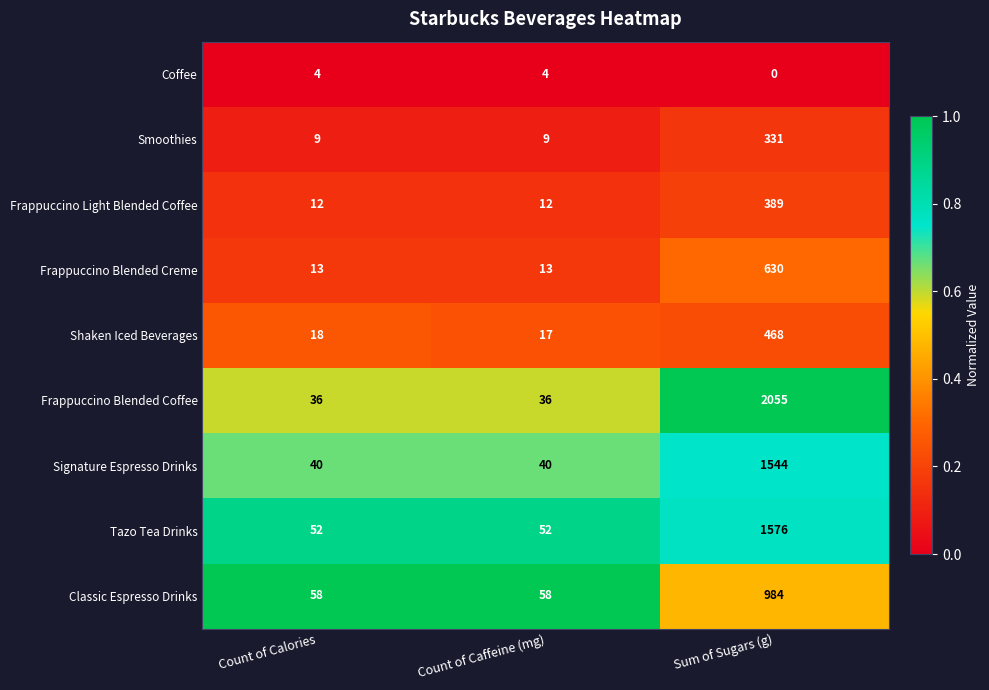

Is it true that Tazo Tea Drinks equals 52 at Count of Calories?

True